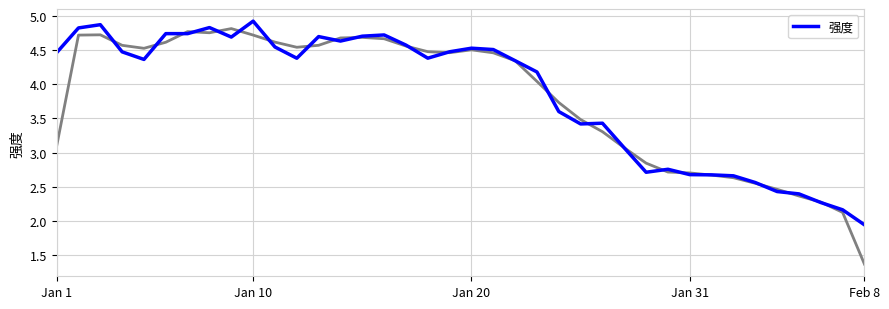

Where does the 强度 series first go above 4?

Jan 1